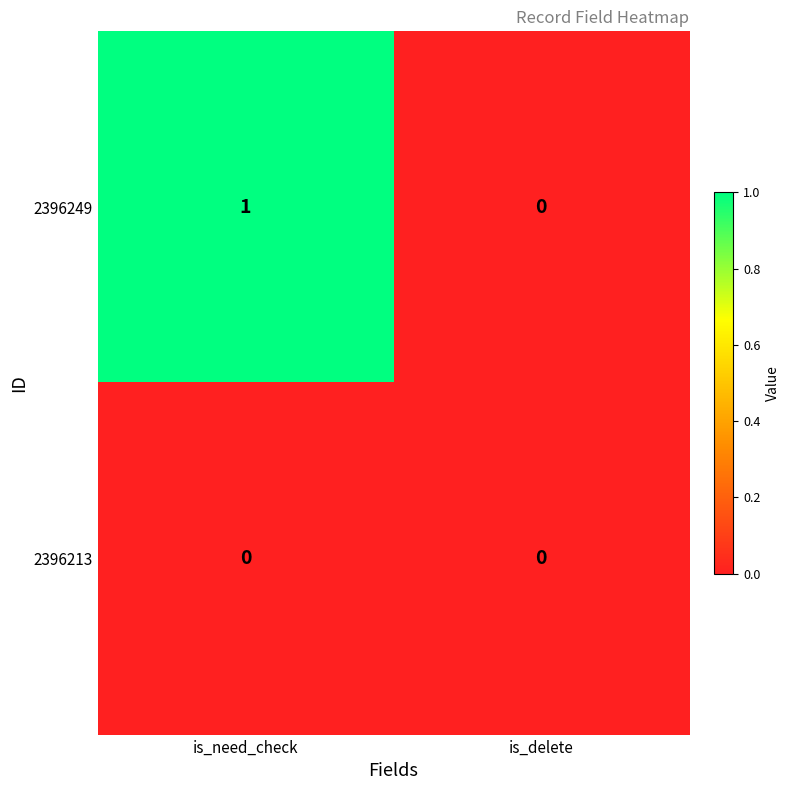

Which series has the widest spread of values?

2396249